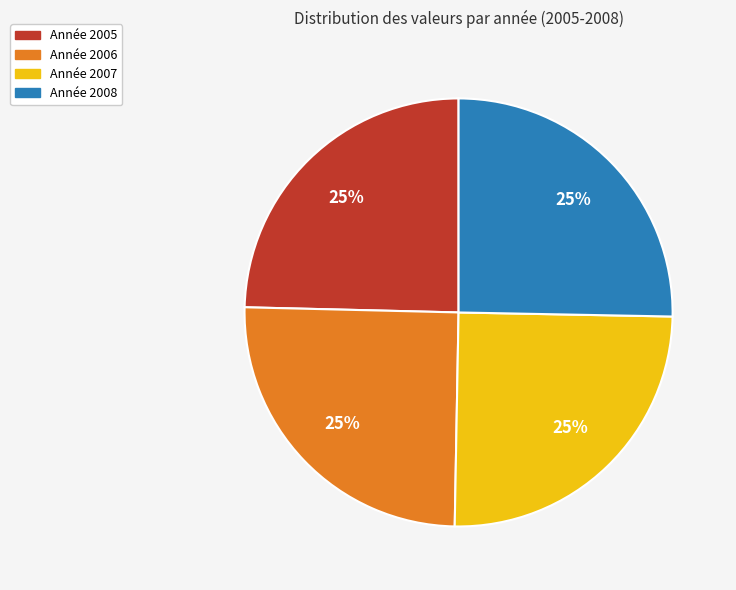

Does Année 2007 account for over 50% of the chart?

No